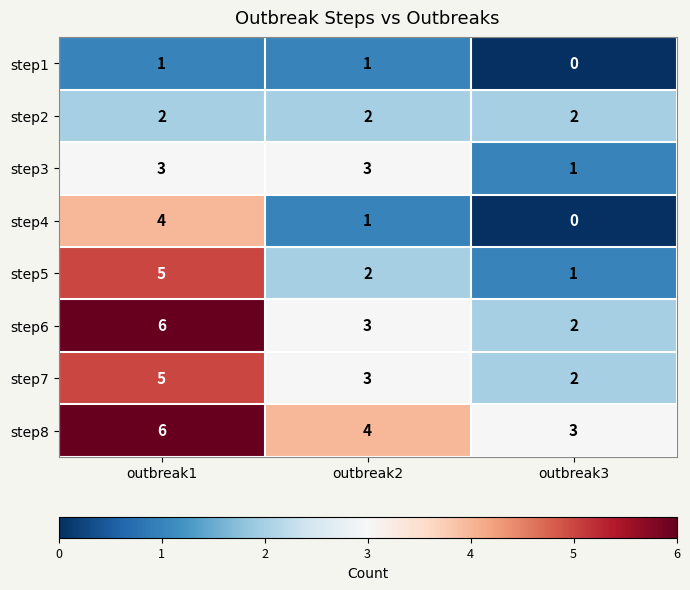

What is the spread (max minus min) of values at outbreak2?

3